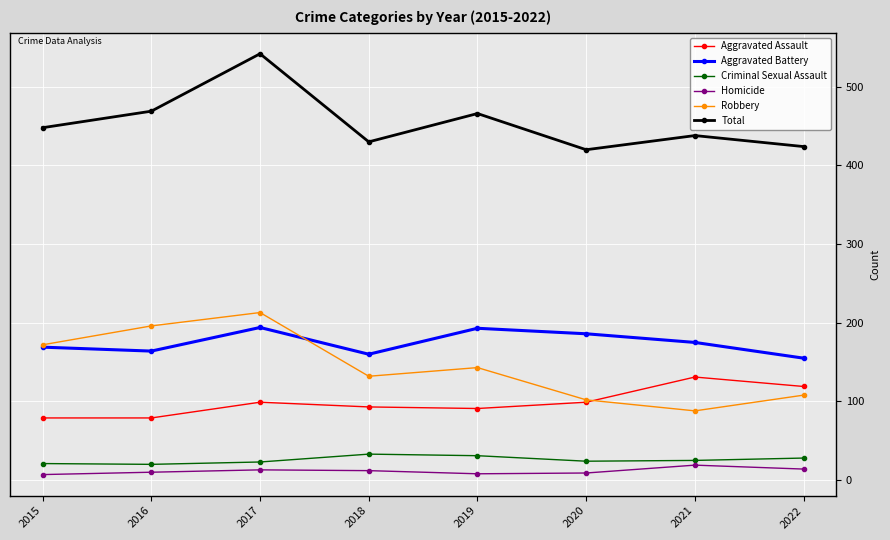

What is the value of the Aggravated Assault point at the 3rd from the left?

99